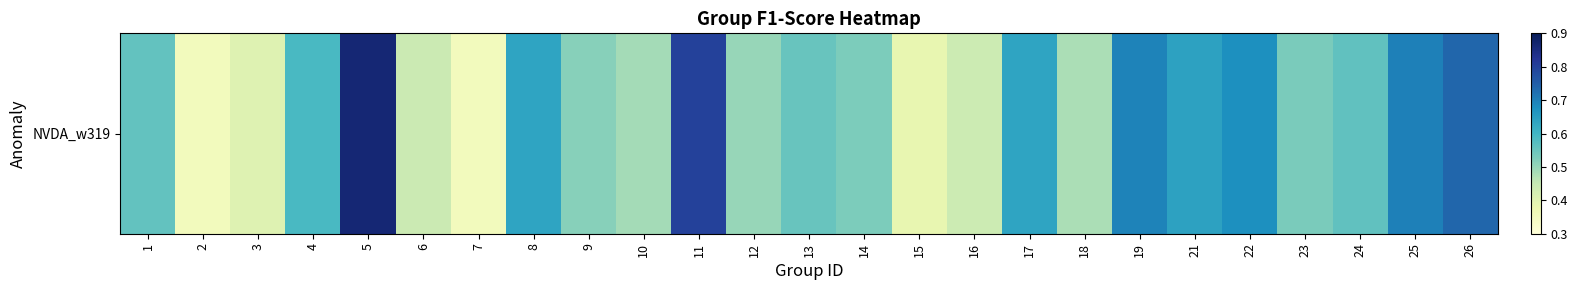

Where is the data nearest to the value 0?

2